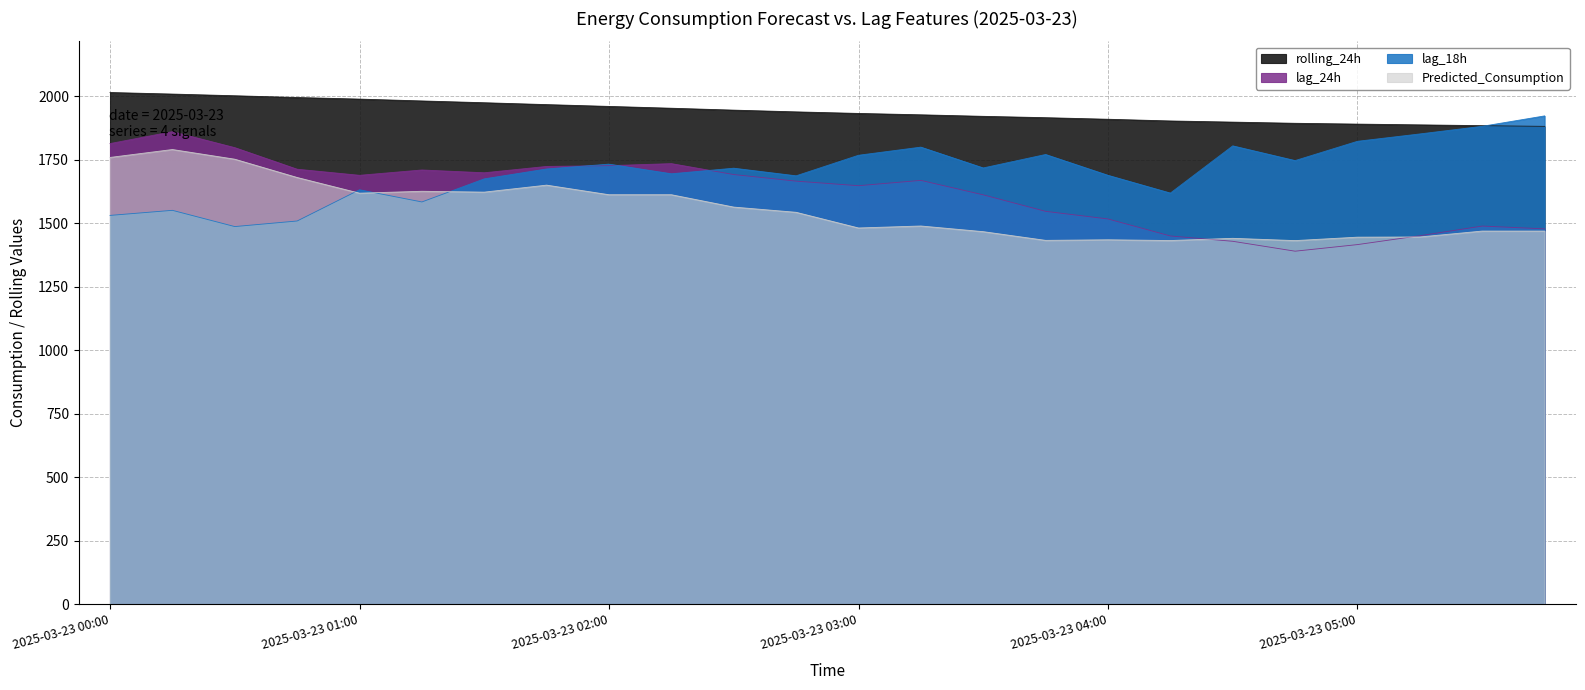

The lag_24h series shows 1489.0 at 2025-03-23 05:30. True or false?

True